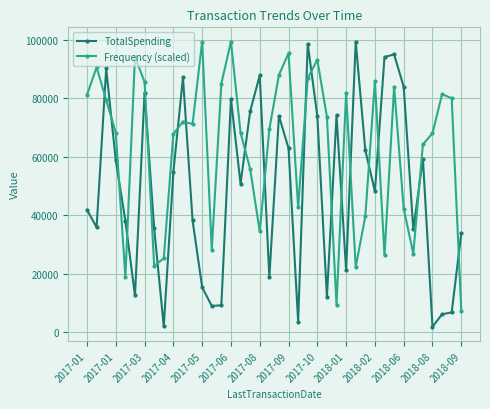

True or false: Frequency (scaled) and TotalSpending cross at least once.

True